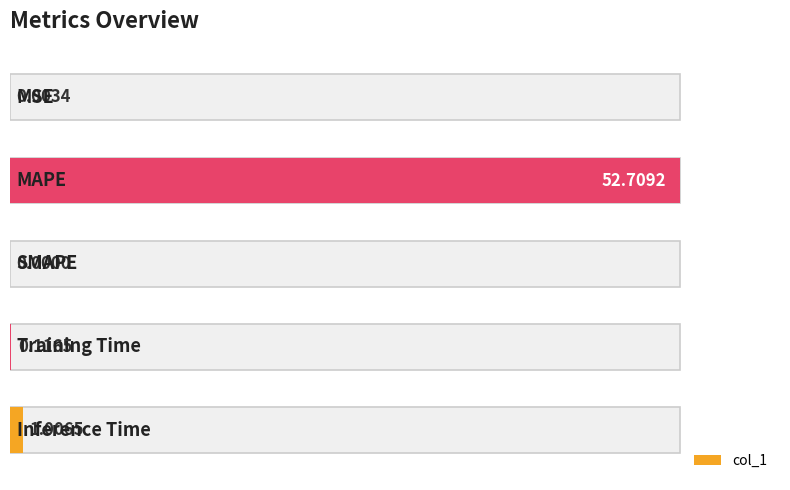

True or false: the data shows 0.6 at 40.

False